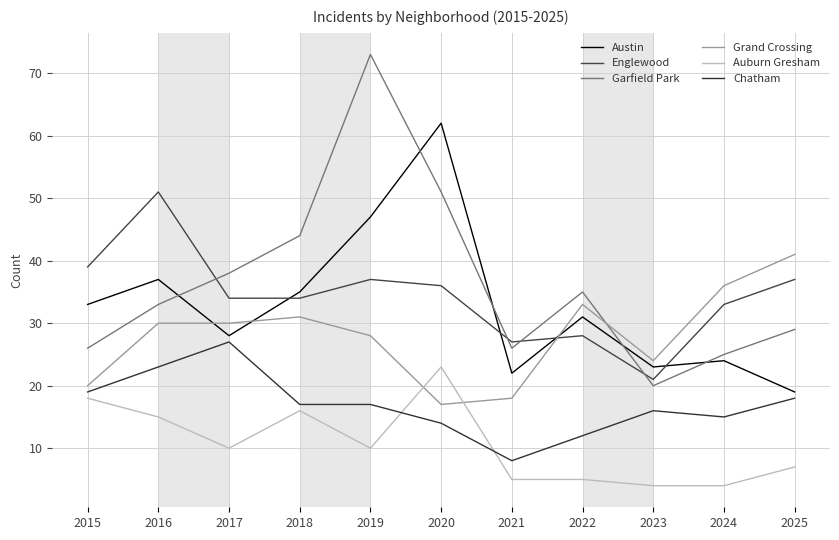

How many series are shown in this chart?

6